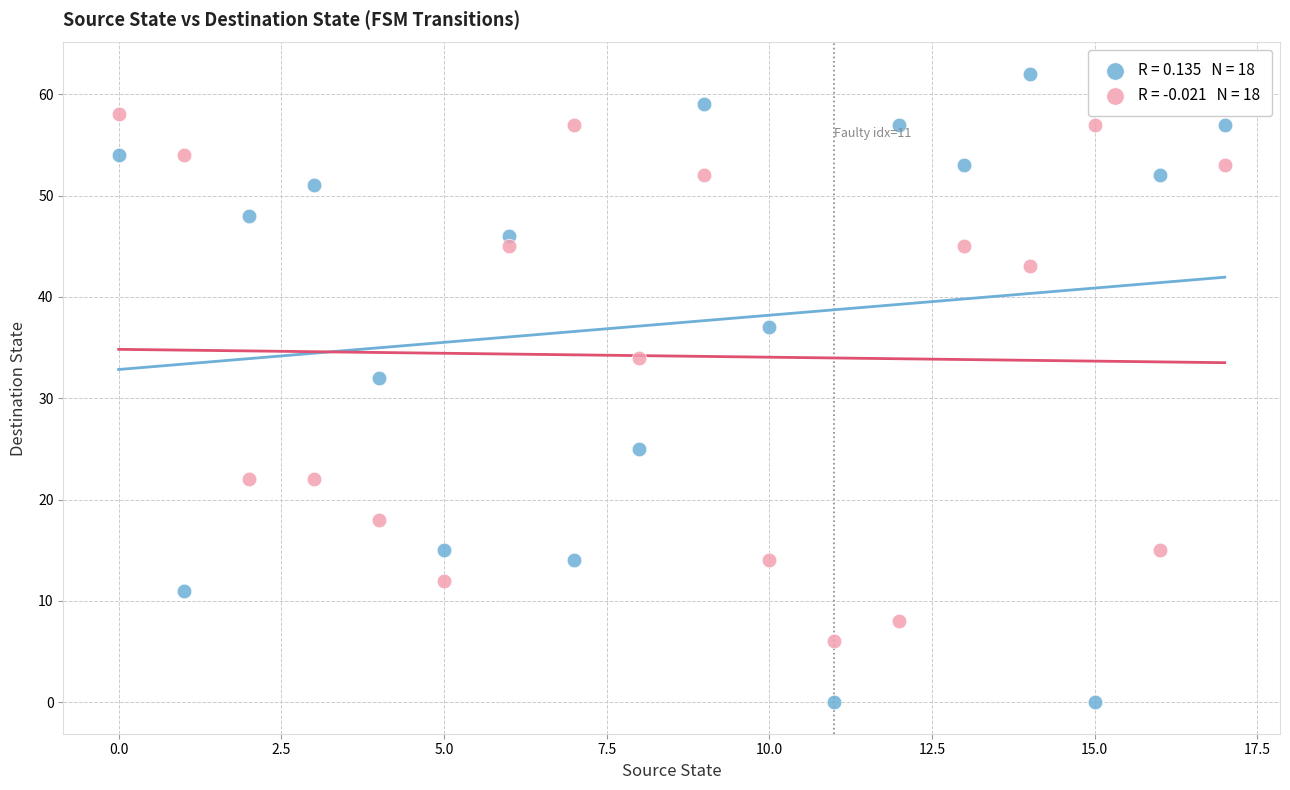

Across all data points, what is the range of Y values (max minus min)?

62